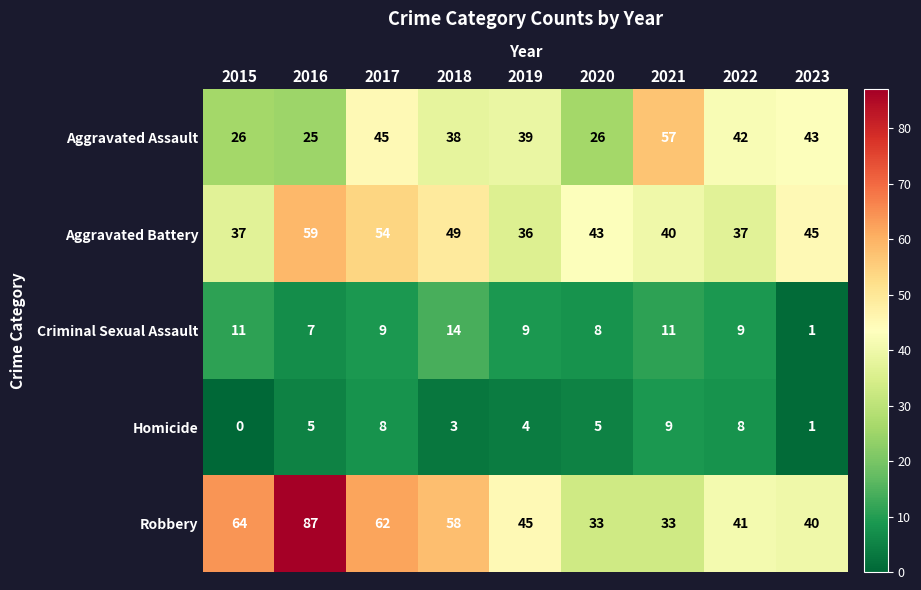

What is the difference between the Aggravated Battery values at 2020 and 2017?

11